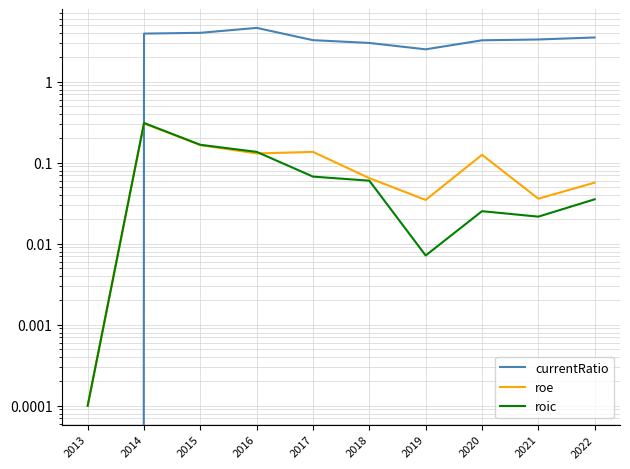

How many times do currentRatio and roe cross each other?

1